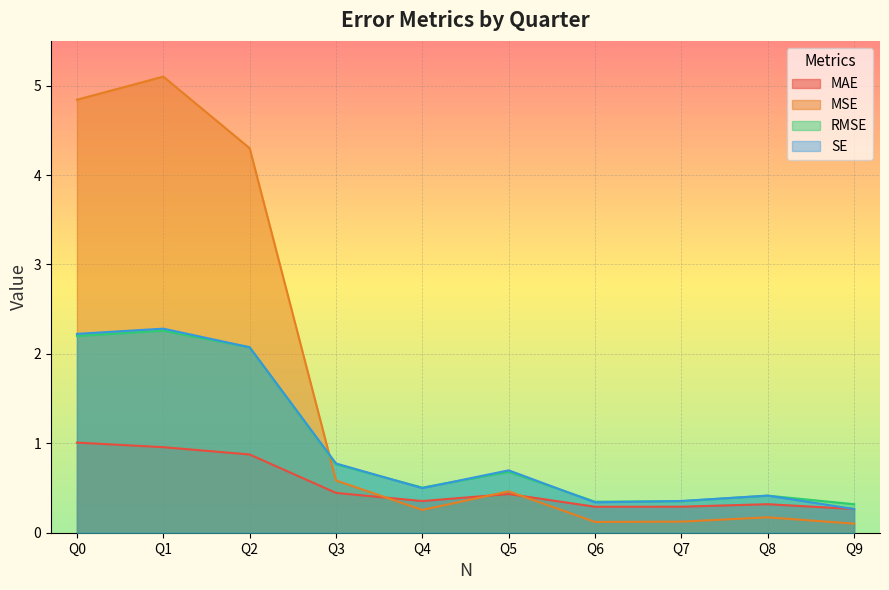

Reading left to right, what are all the values shown in this chart?

MAE: 1.0	1.0	0.9	0.4	0.4	0.4	0.3	0.3	0.3	0.3
MSE: 4.8	5.1	4.3	0.6	0.3	0.5	0.1	0.1	0.2	0.1
RMSE: 2.2	2.3	2.1	0.8	0.5	0.7	0.3	0.4	0.4	0.3
SE: 2.2	2.3	2.1	0.8	0.5	0.7	0.3	0.4	0.4	0.3